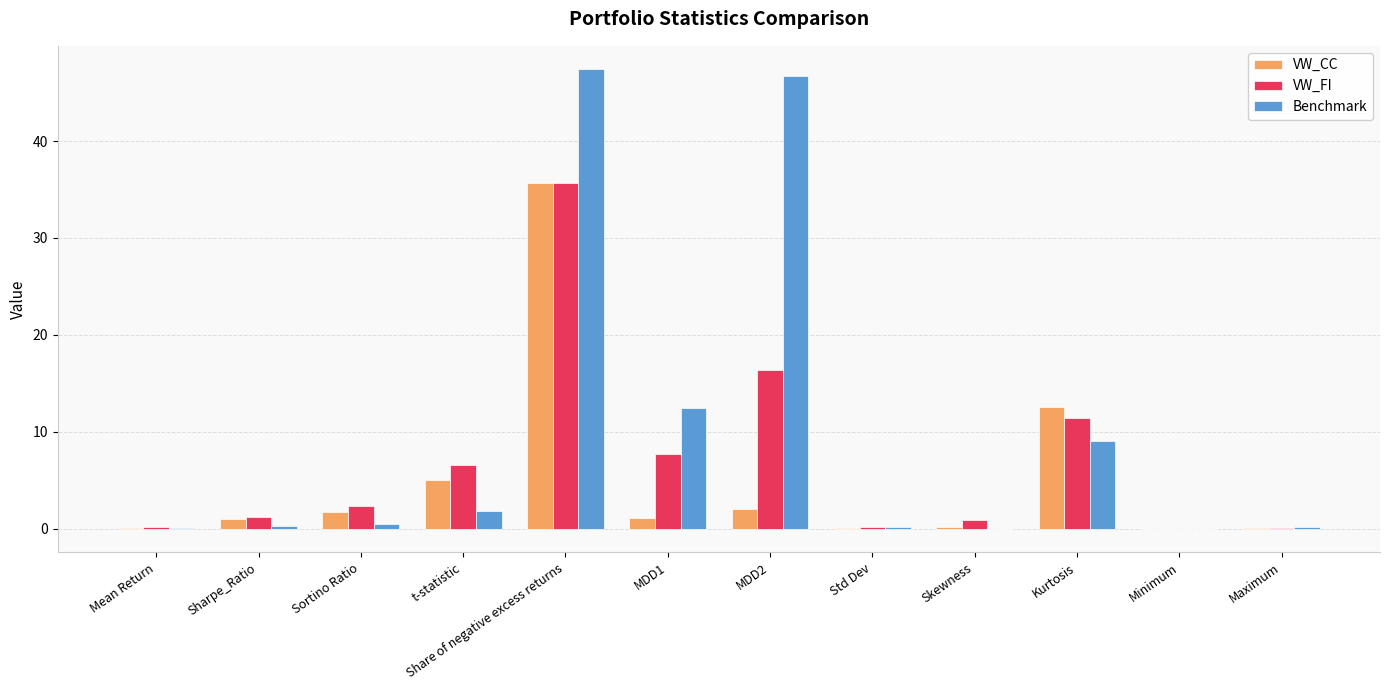

Where is VW_CC nearest to the value 17?

Kurtosis